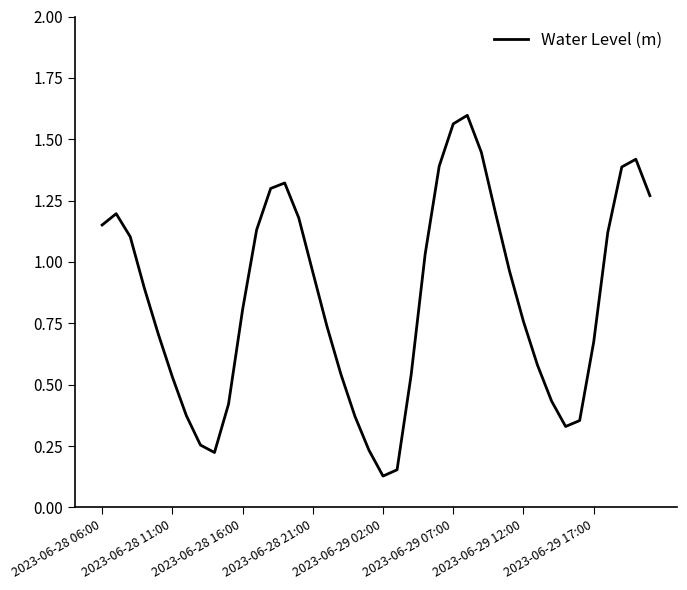

What is the difference between the maximum and minimum values?

1.5